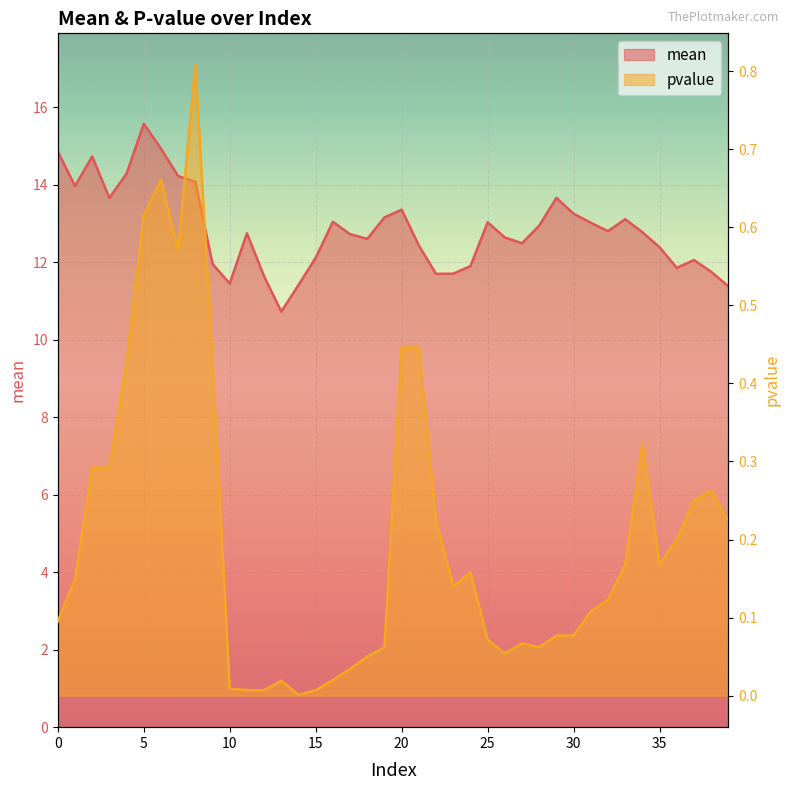

Count the number of data series in this chart.

2